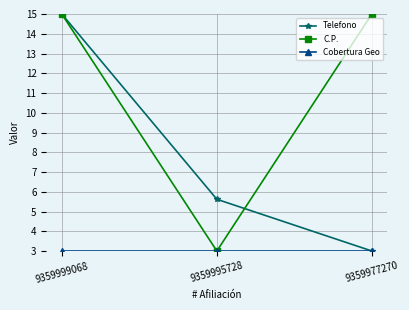

Which category has the lowest value in the C.P. series?

9359995728